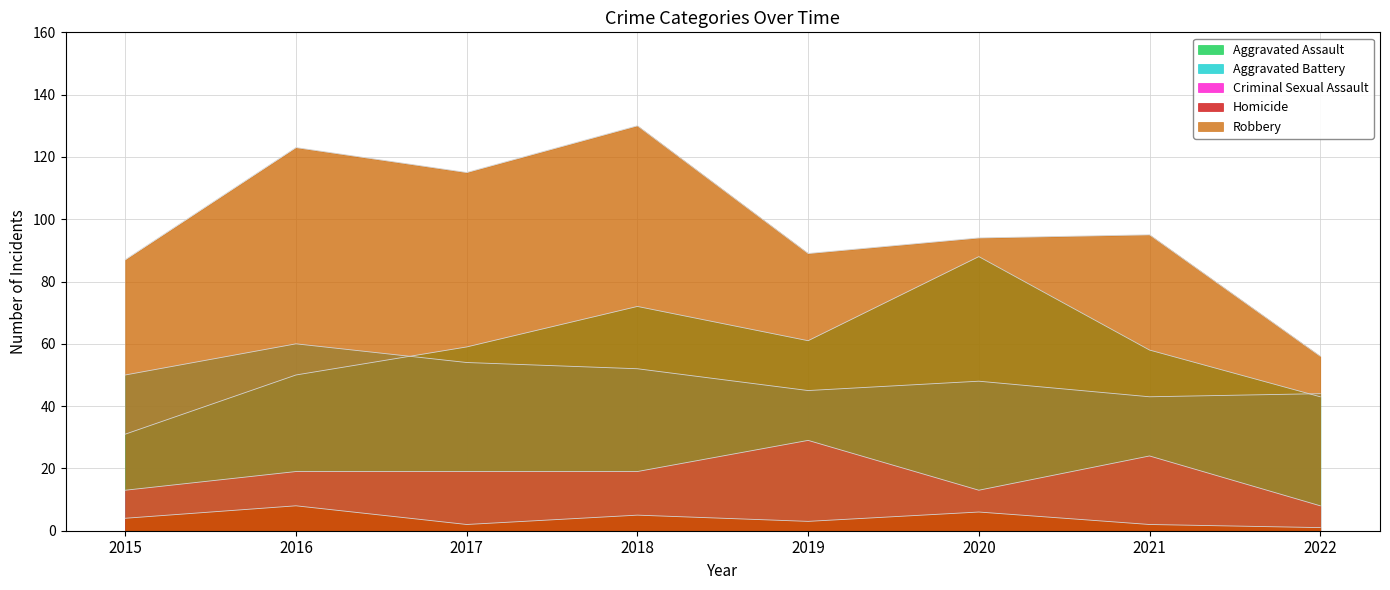

Does the chart have visible grid lines?

Yes